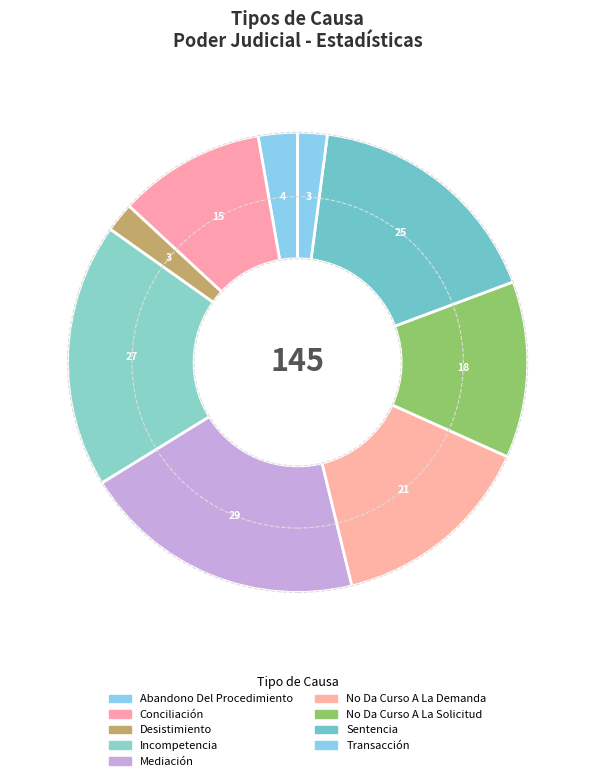

How many segments does this pie chart have?

9